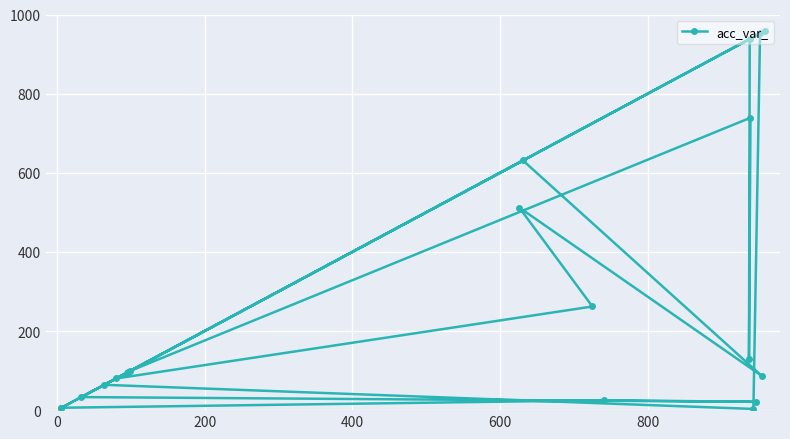

How many categories are shown in the chart?

20